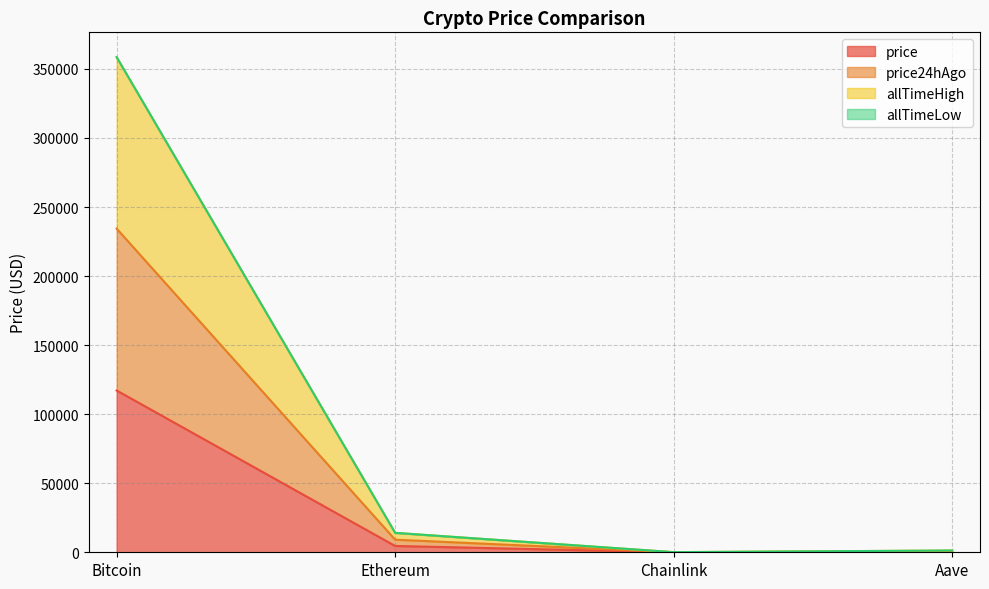

At how many categories does at least one series exceed 285808?

1